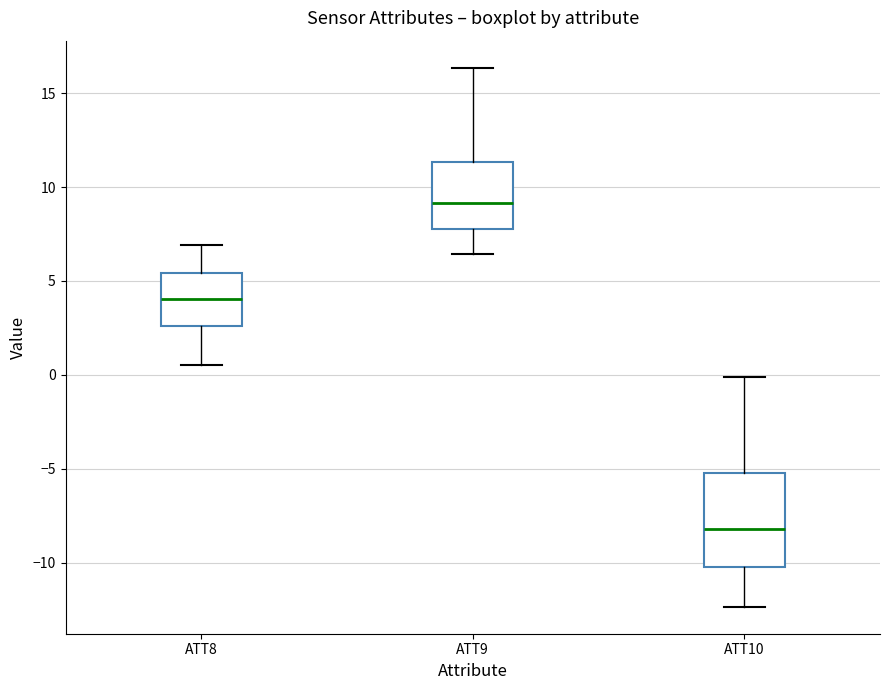

Reading left to right, transcribe this box plot: for each box, give where its median line is, the range the box spans, and where its two whiskers end, as read against the y-axis. The values are not printed on the chart, so give them approximately, as read against the axis.

ATT8: median 4.0, box 2.5 to 5.5, whiskers 0.5 to 7.0
ATT9: median 9.0, box 7.5 to 11.5, whiskers 6.5 to 16.5
ATT10: median -8.0, box -10.0 to -5.5, whiskers -12.5 to 0.0